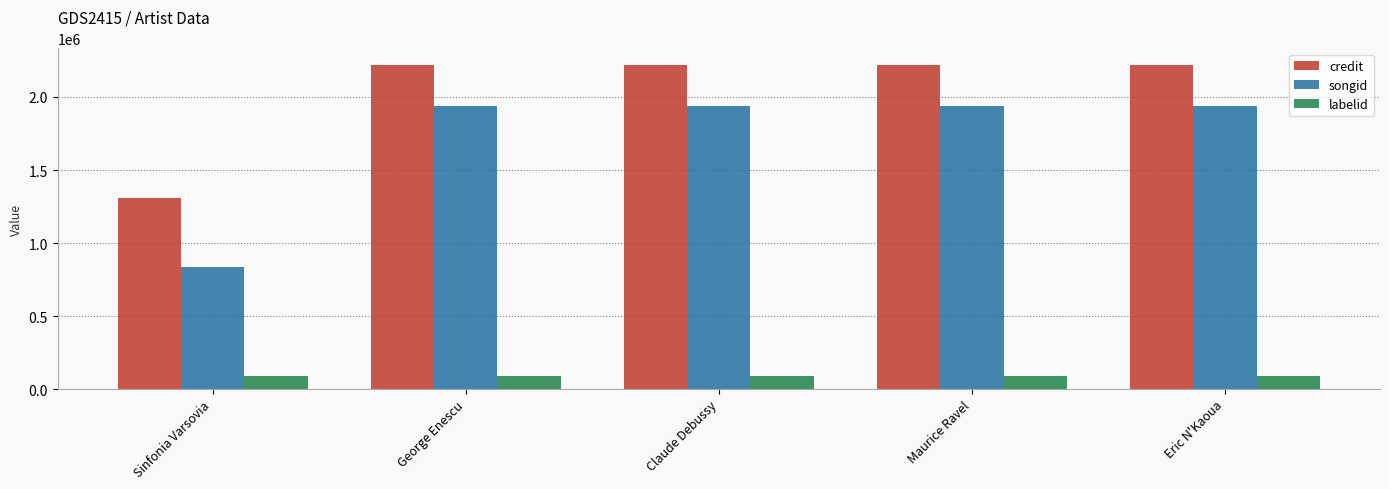

What is the label of the 4th bar from the left?

Maurice Ravel